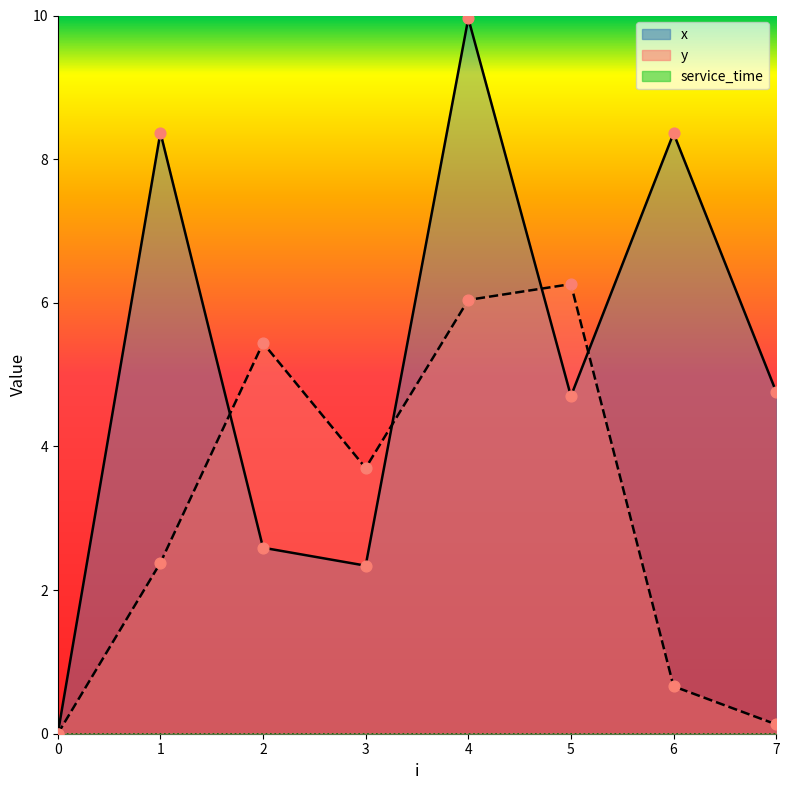

At how many categories does at least one series exceed 0?

7